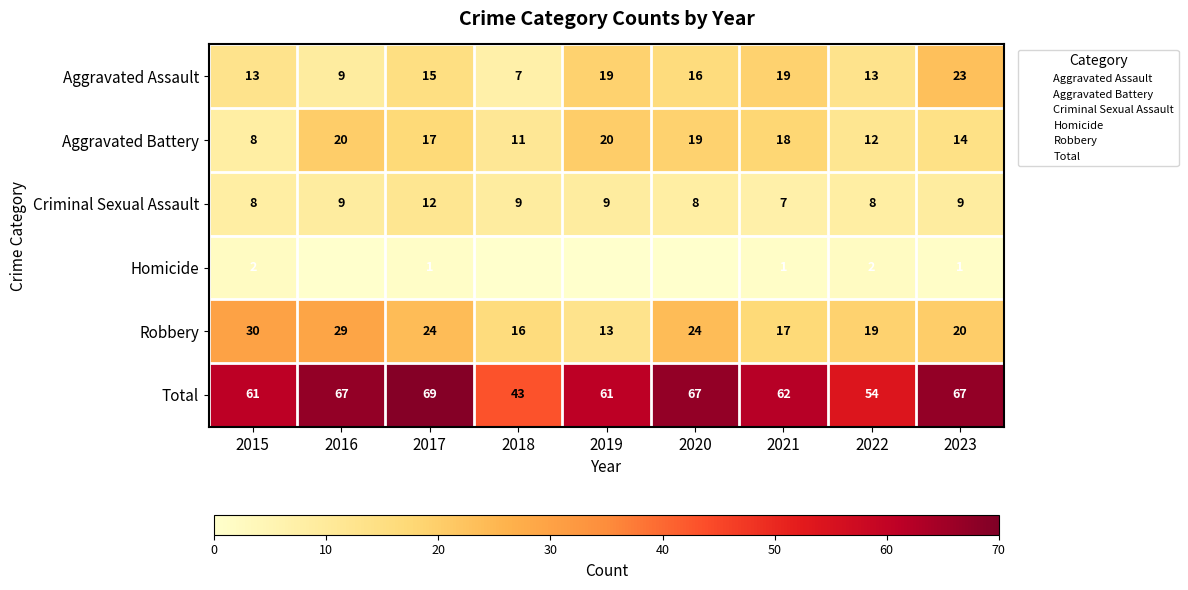

What is the total value across all series at 2021?

124